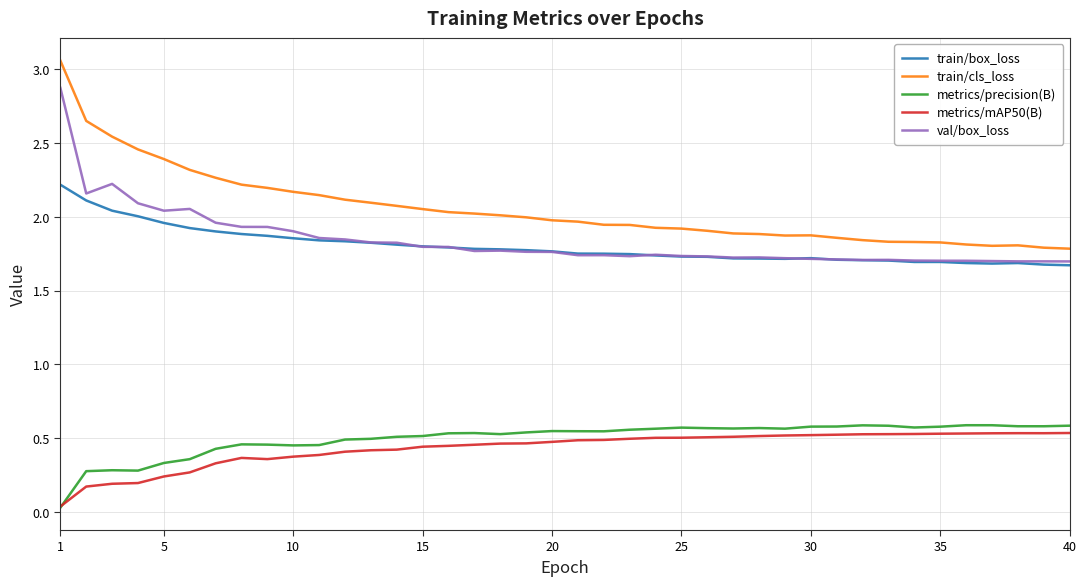

Which series has the largest total across all categories?

train/cls_loss